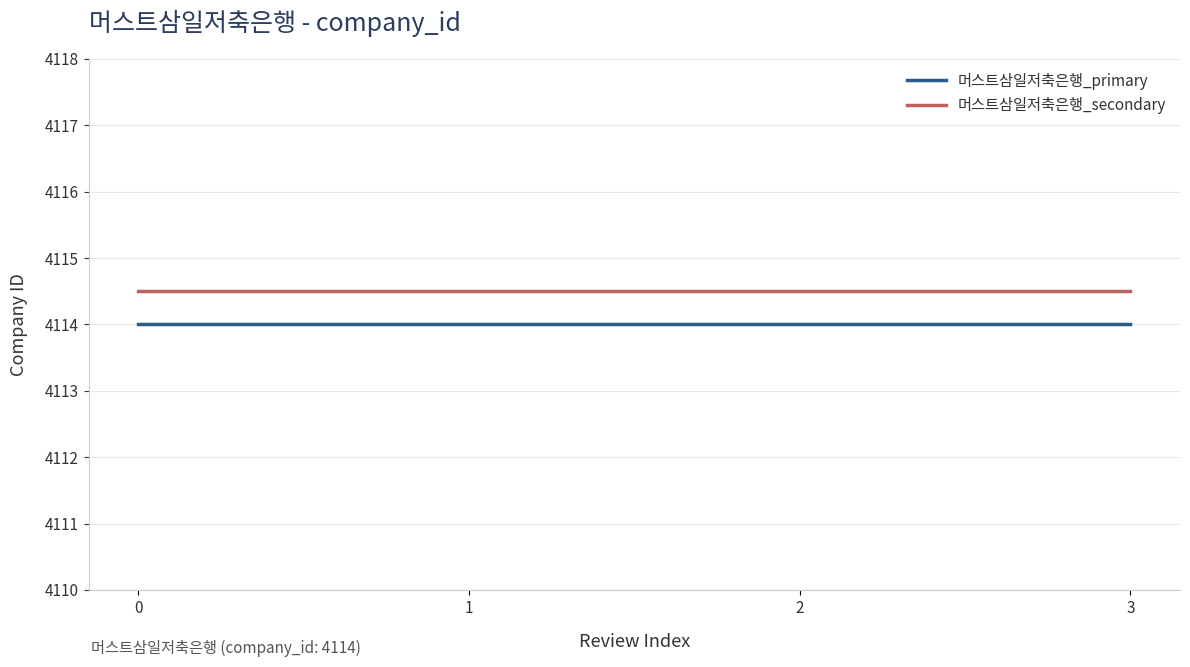

The 머스트삼일저축은행_primary series shows 4114.0 at 3. True or false?

True